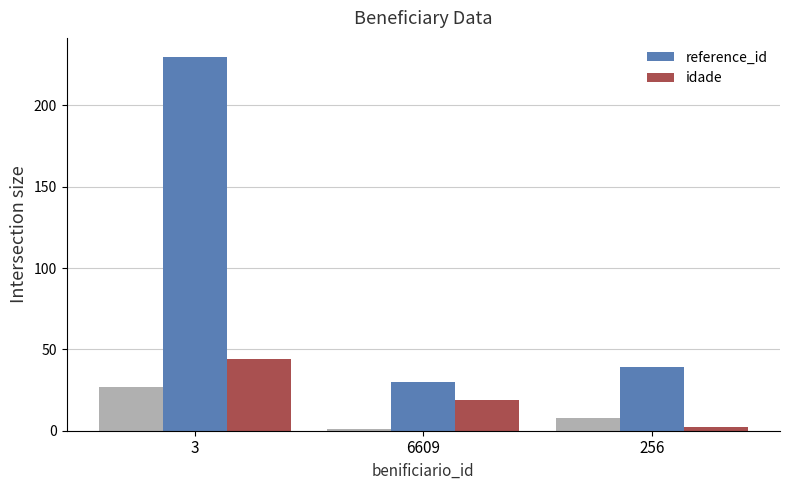

Is it true that idade equals 19 at 6609?

True